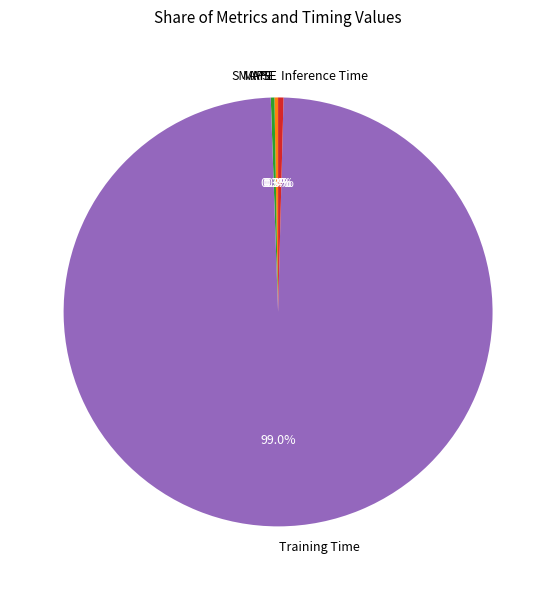

Does Training Time account for over 50% of the chart?

Yes